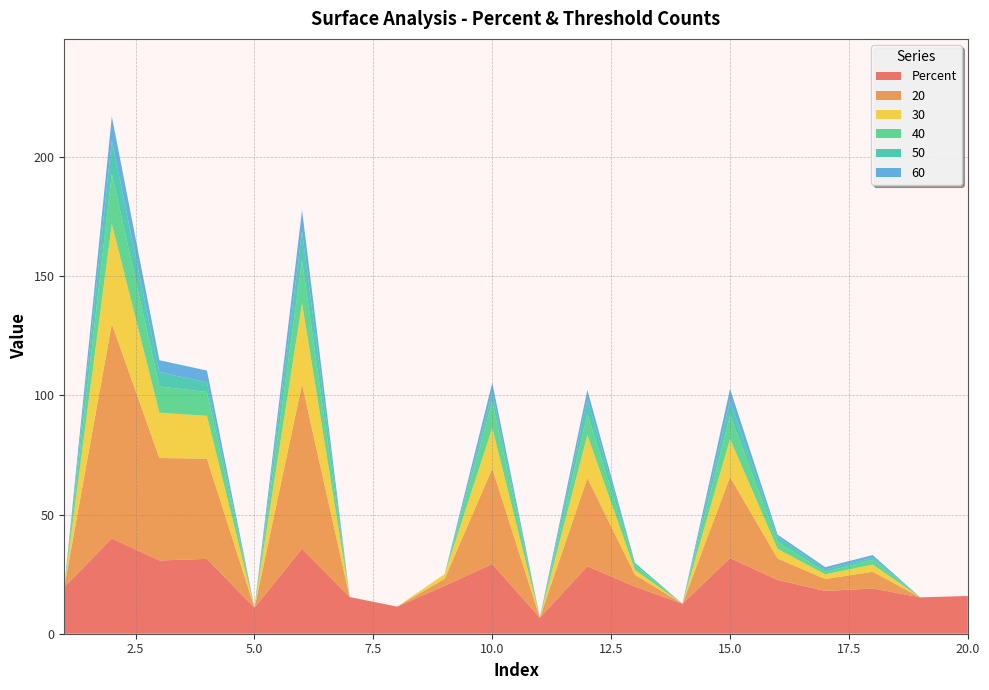

Reading right to left, extract all data points from this chart.

Percent: 20=15.8	19=15.3	18=19.0	17=17.9	16=22.6	15=31.7	14=12.6	13=19.8	12=28.3	11=6.7	10=29.3	9=20.1	8=11.4	7=15.4	6=35.7	5=10.9	4=31.4	3=30.7	2=40.0	1=19.5
20: 20=0.0	19=0.0	18=7.0	17=5.0	16=9.0	15=34.0	14=0.0	13=5.0	12=37.0	11=0.0	10=40.0	9=3.0	8=0.0	7=0.0	6=69.0	5=0.0	4=42.0	3=43.0	2=90.0	1=0.0
30: 20=0.0	19=0.0	18=3.0	17=2.0	16=4.0	15=16.0	14=0.0	13=2.0	12=18.0	11=0.0	10=17.0	9=2.0	8=0.0	7=0.0	6=34.0	5=0.0	4=18.0	3=19.0	2=42.0	1=0.0
40: 20=0.0	19=0.0	18=2.0	17=1.0	16=3.0	15=10.0	14=0.0	13=2.0	12=9.0	11=0.0	10=11.0	9=0.0	8=0.0	7=0.0	6=18.0	5=0.0	4=10.0	3=11.0	2=21.0	1=0.0
50: 20=0.0	19=0.0	18=1.0	17=1.0	16=2.0	15=6.0	14=0.0	13=1.0	12=6.0	11=0.0	10=4.0	9=0.0	8=0.0	7=0.0	6=12.0	5=0.0	4=4.0	3=6.0	2=14.0	1=0.0
60: 20=0.0	19=0.0	18=1.0	17=1.0	16=1.0	15=5.0	14=0.0	13=0.0	12=4.0	11=0.0	10=4.0	9=0.0	8=0.0	7=0.0	6=9.0	5=0.0	4=5.0	3=5.0	2=10.0	1=0.0